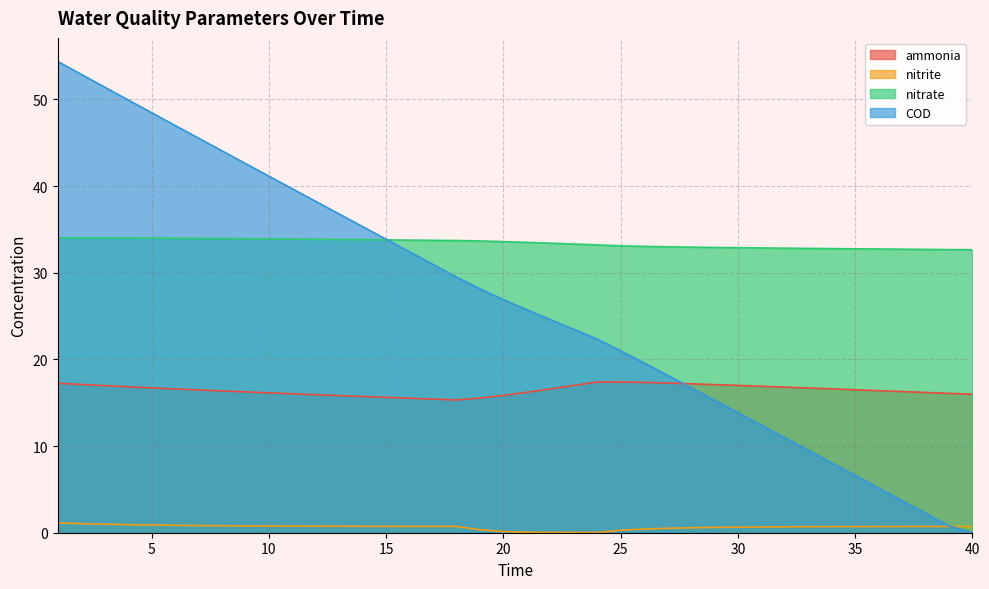

Rank the series at 36 from lowest to highest value.

nitrite, COD, ammonia, nitrate